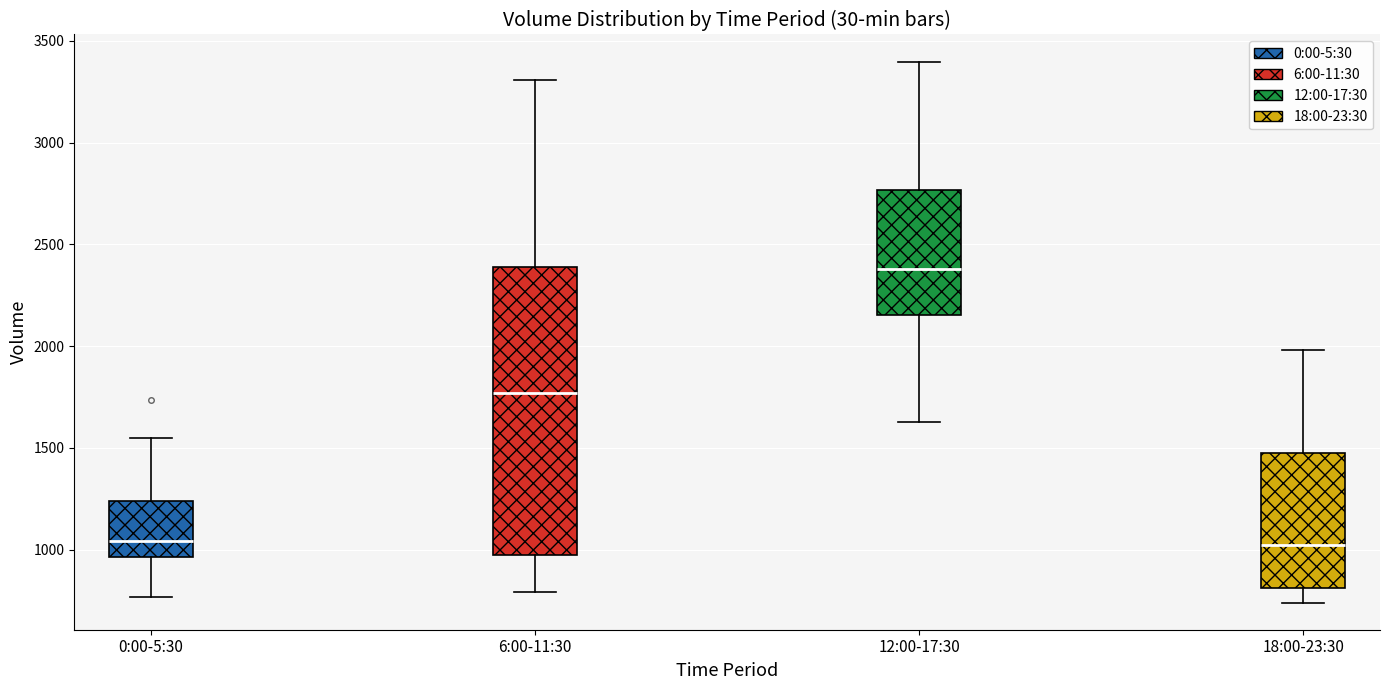

Which box's median line is the highest?

12:00-17:30